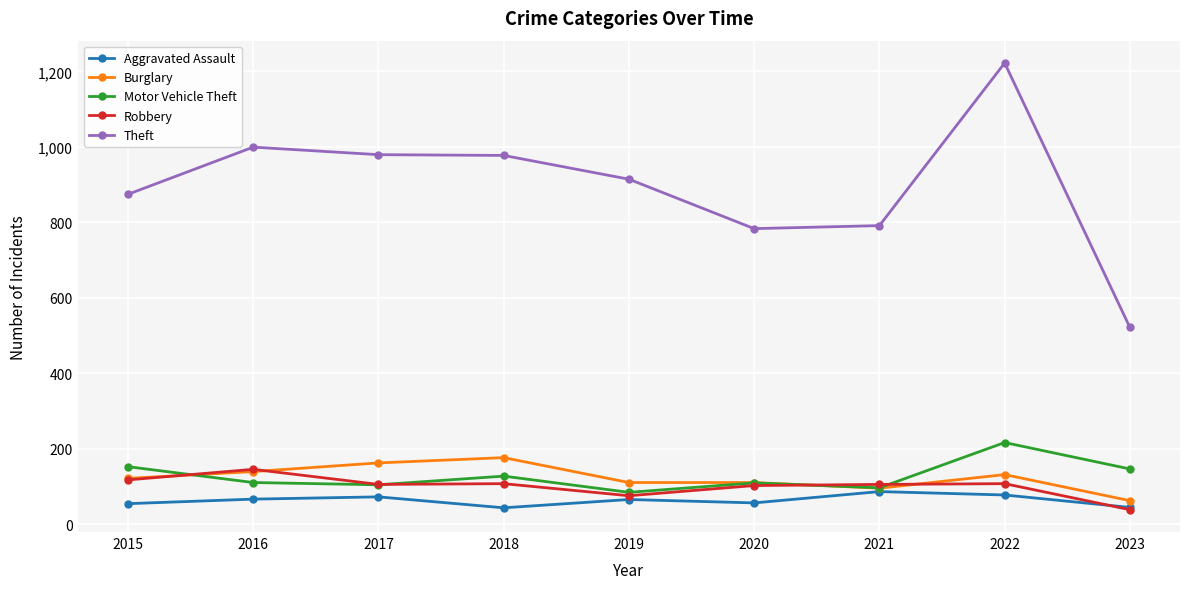

Which series has the largest range (max minus min)?

Theft